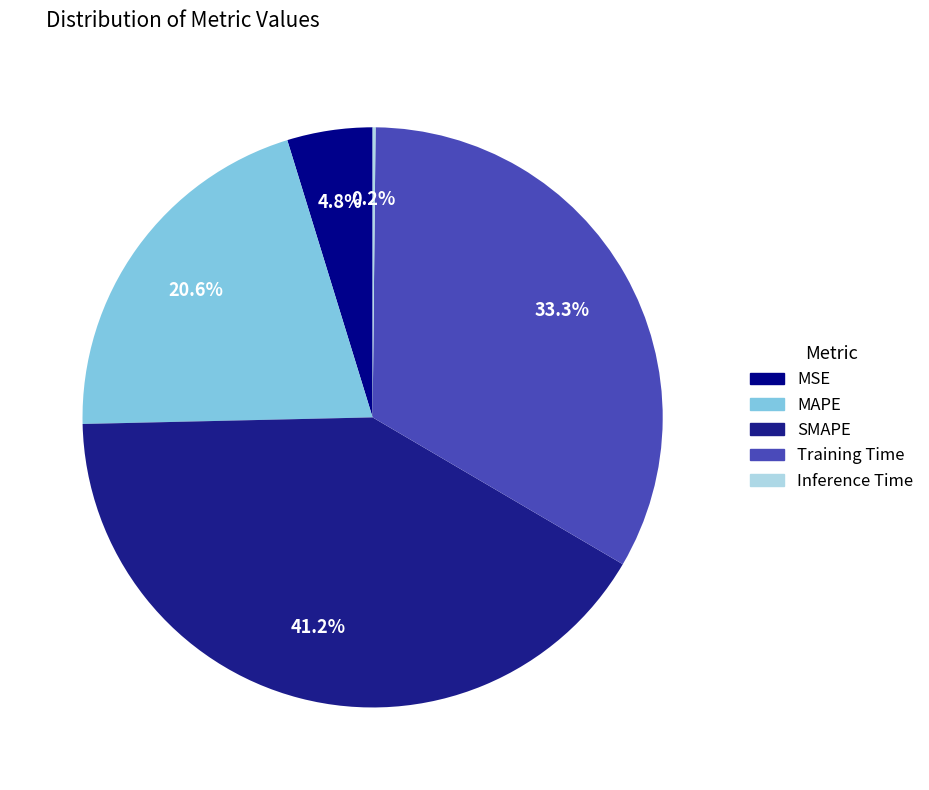

Does any single category account for the majority?

No